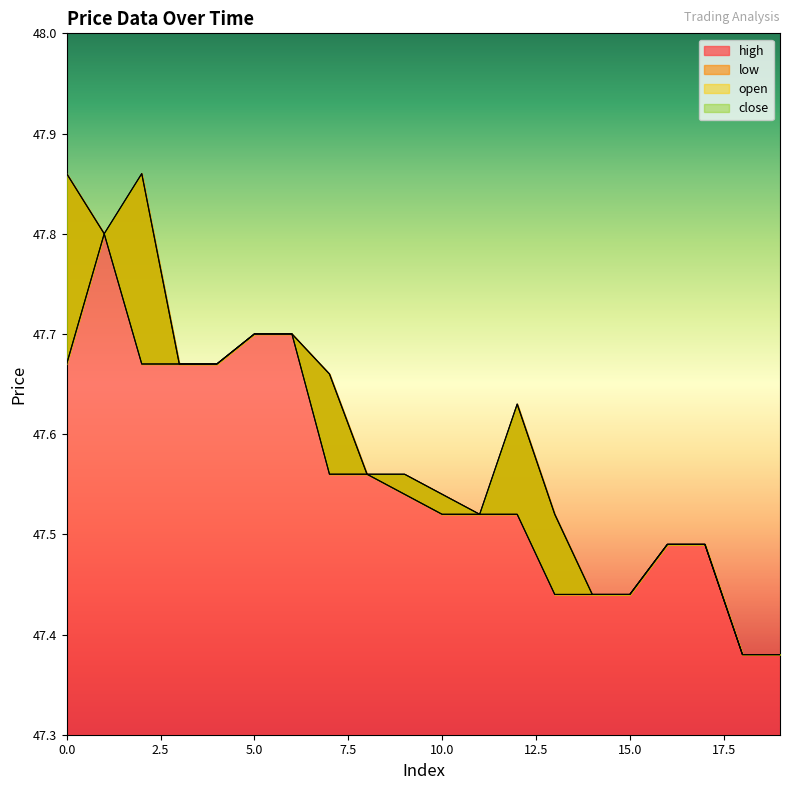

Is the value of high at 1 greater than the value of open at 13?

Yes